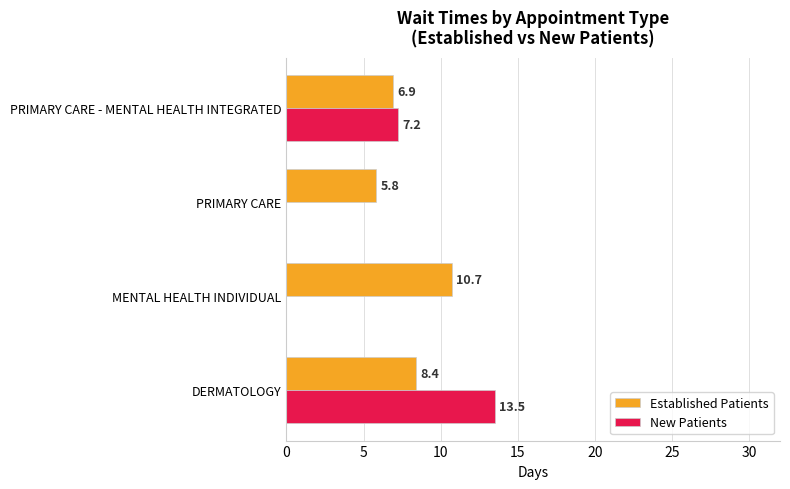

What is the sum of all New Patients values?

20.7